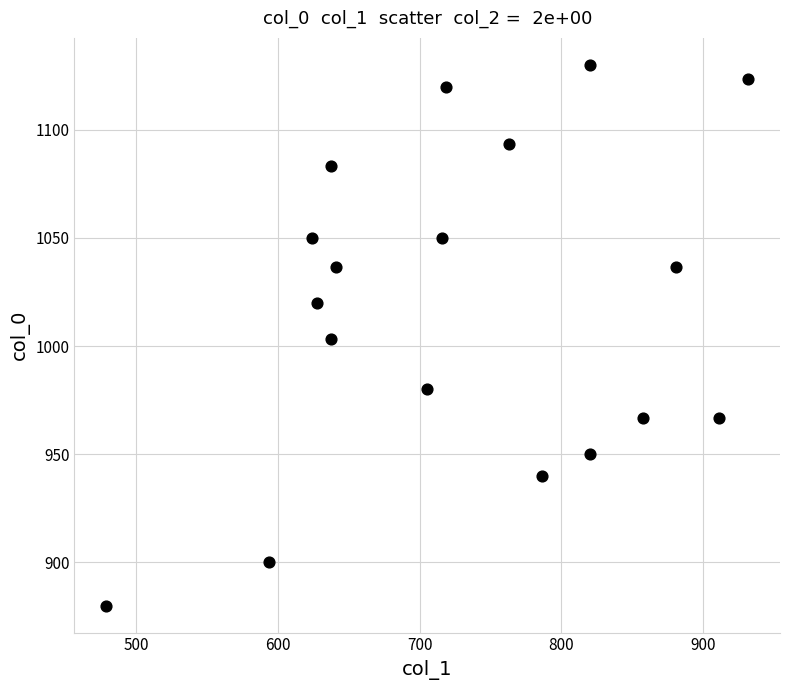

What is the range of Y values (max minus min)?

250.0